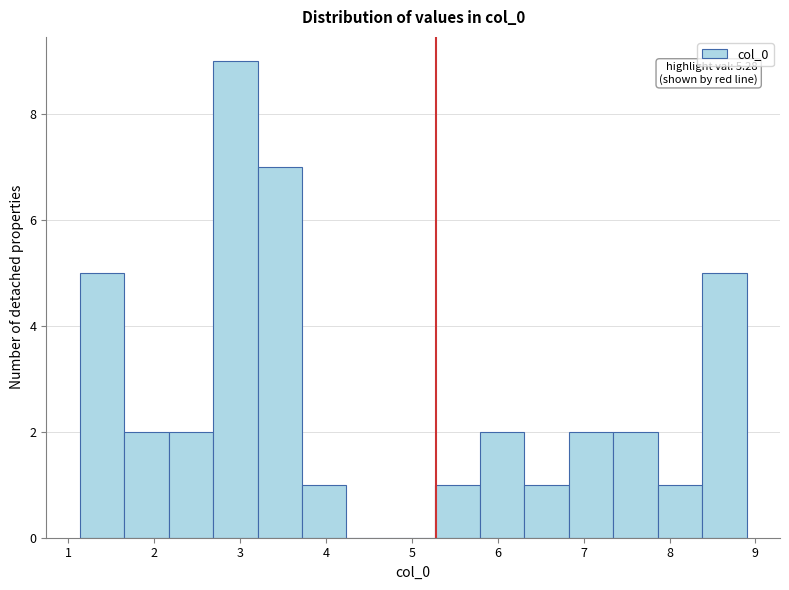

Over which range of the x-axis is the bar tallest?

2.7 to 3.2